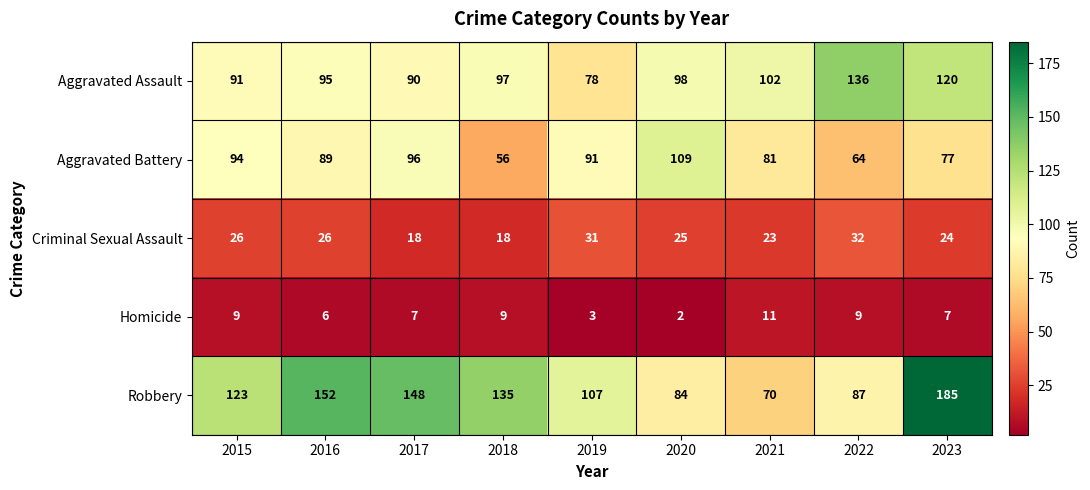

Where is Aggravated Battery nearest to the value 82?

2021